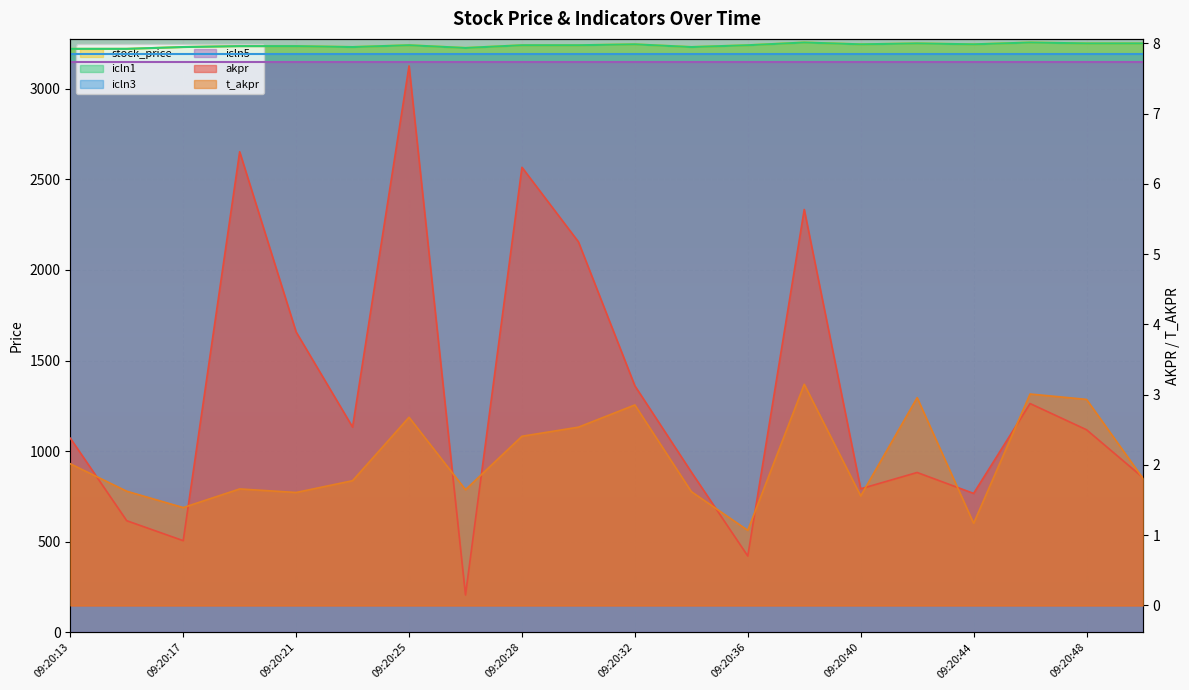

Is it true that t_akpr equals 1.4 at 09:20:17?

True